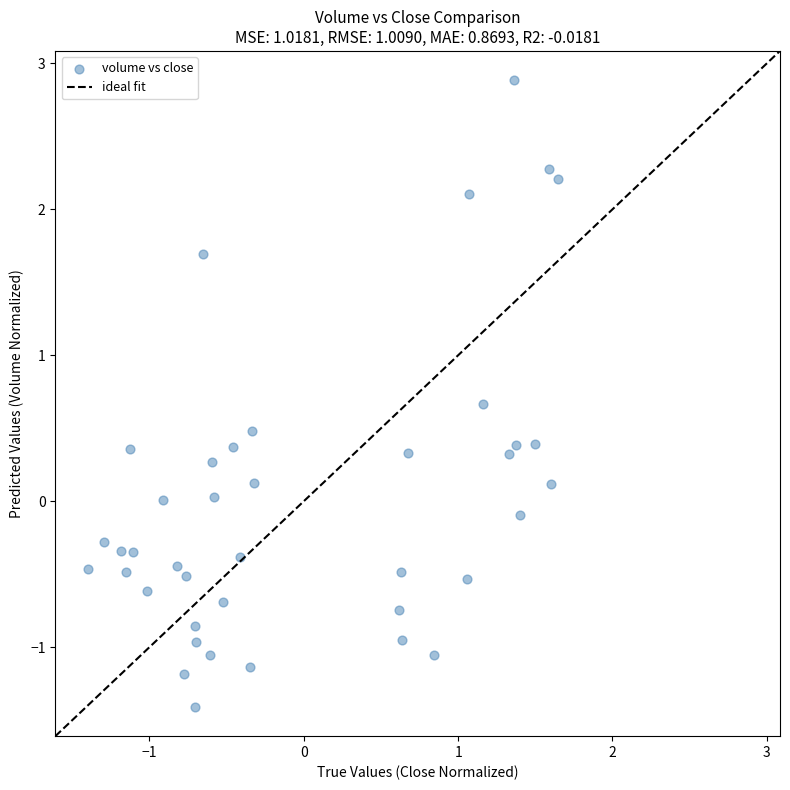

What is the range of Y values (max minus min)?

4.3